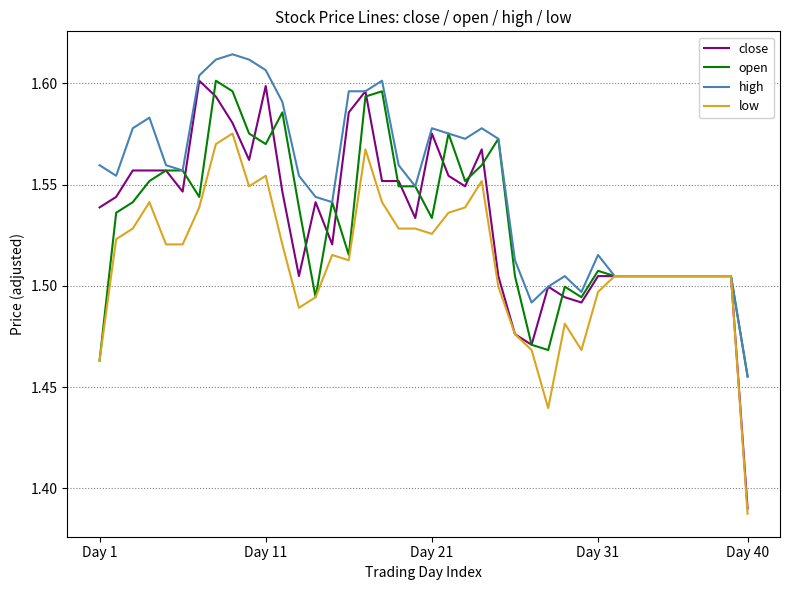

How many open values are between 1 and 2?

40